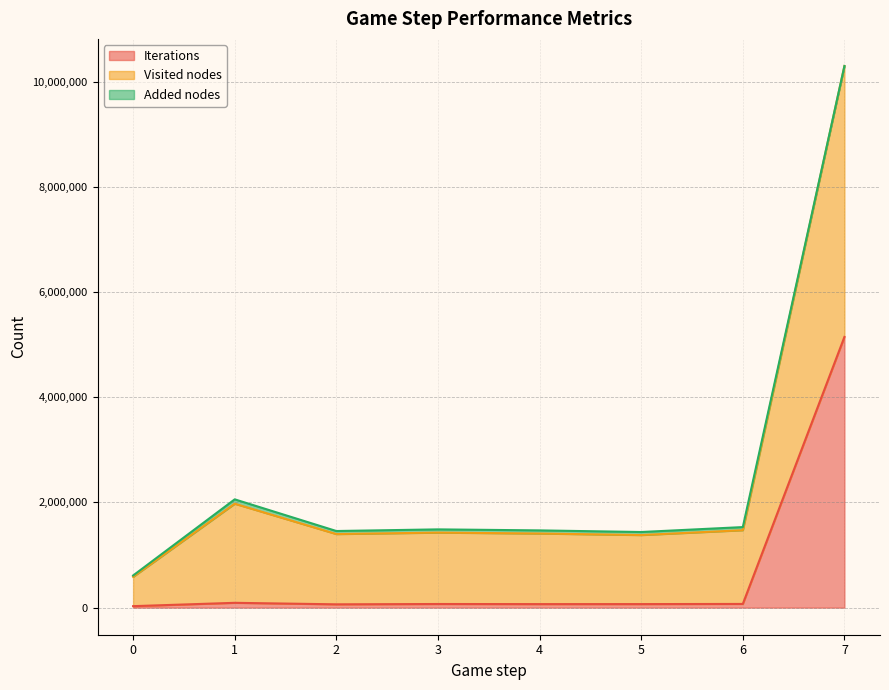

What is the highest value of the Iterations series?

5148372